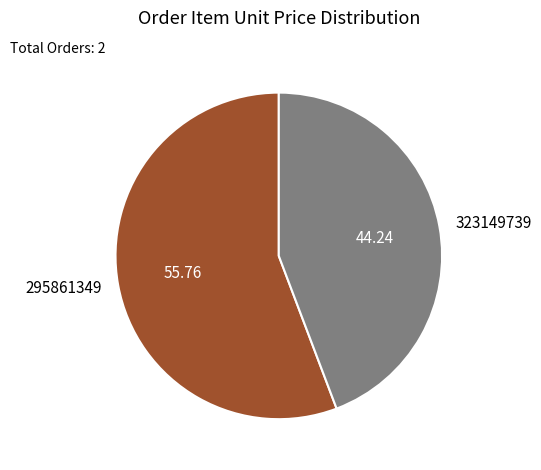

What is the ratio of the value at 295861349 to the value at 323149739?

1.3